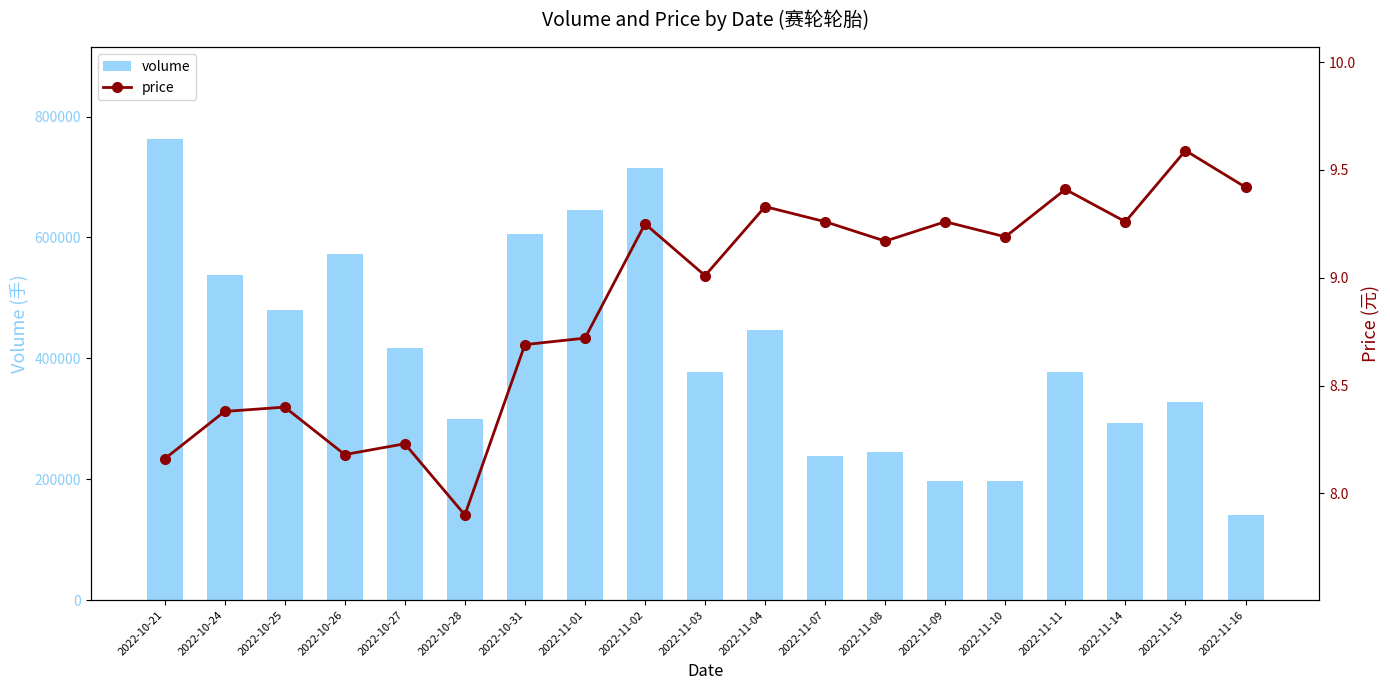

Reading left to right, list all the values displayed in this chart.

volume: 762381.0	537598.0	479915.0	572526.0	416990.0	299413.0	605391.0	644821.0	714299.0	377952.0	447480.0	238203.0	245712.0	197831.0	196555.0	377236.0	293835.0	327372.0	141146.0
price: 8.2	8.4	8.4	8.2	8.2	7.9	8.7	8.7	9.2	9.0	9.3	9.3	9.2	9.3	9.2	9.4	9.3	9.6	9.4